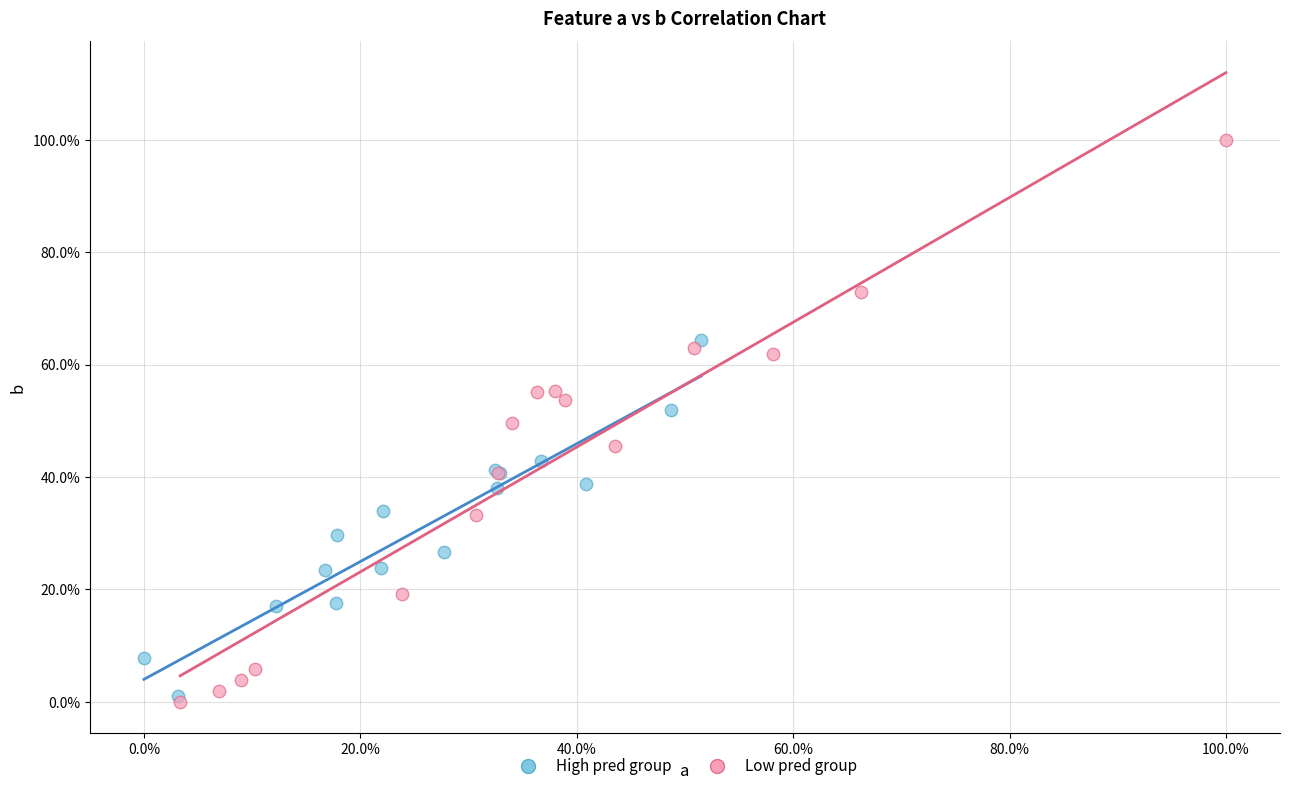

What are all the series names shown in the legend?

High pred group, Low pred group